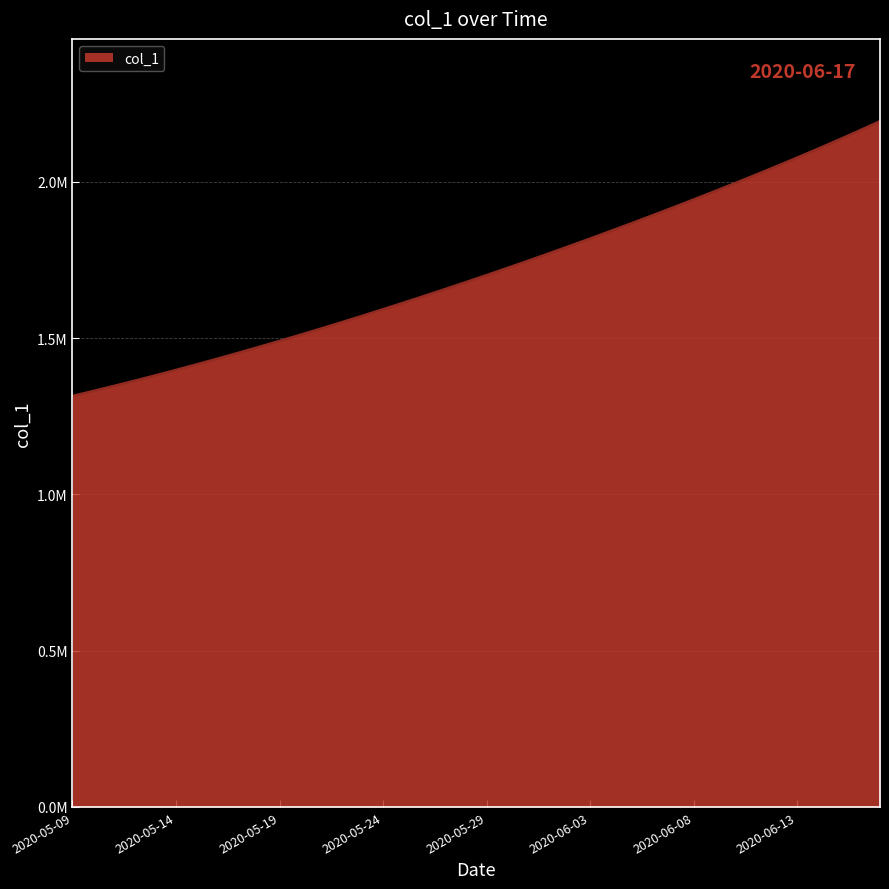

Does the chart have visible grid lines?

Yes